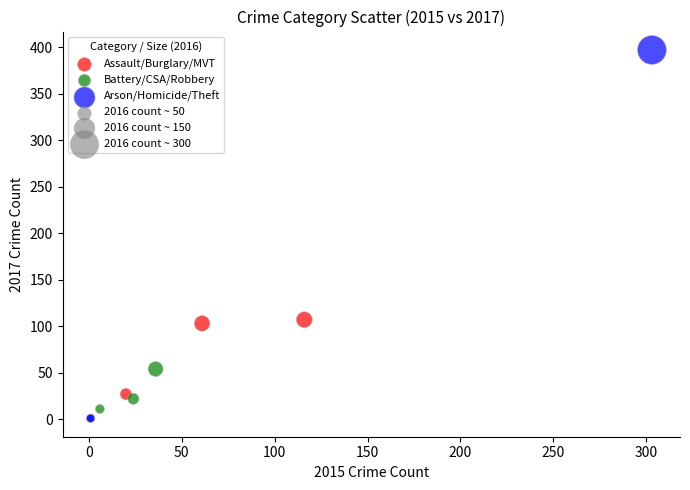

Which series has the largest Y range (max minus min)?

Arson/Homicide/Theft